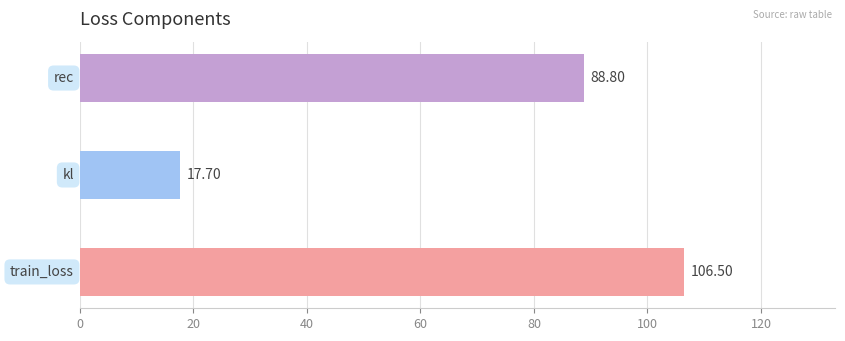

What is the difference between the maximum and second lowest values?

17.7